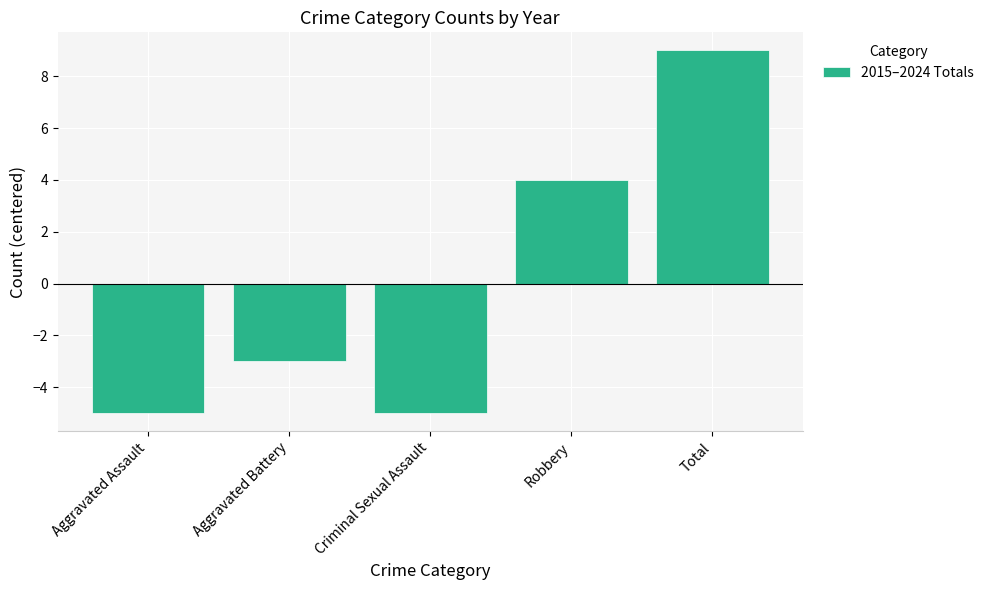

What is the value of the 4th bar from the left?

4